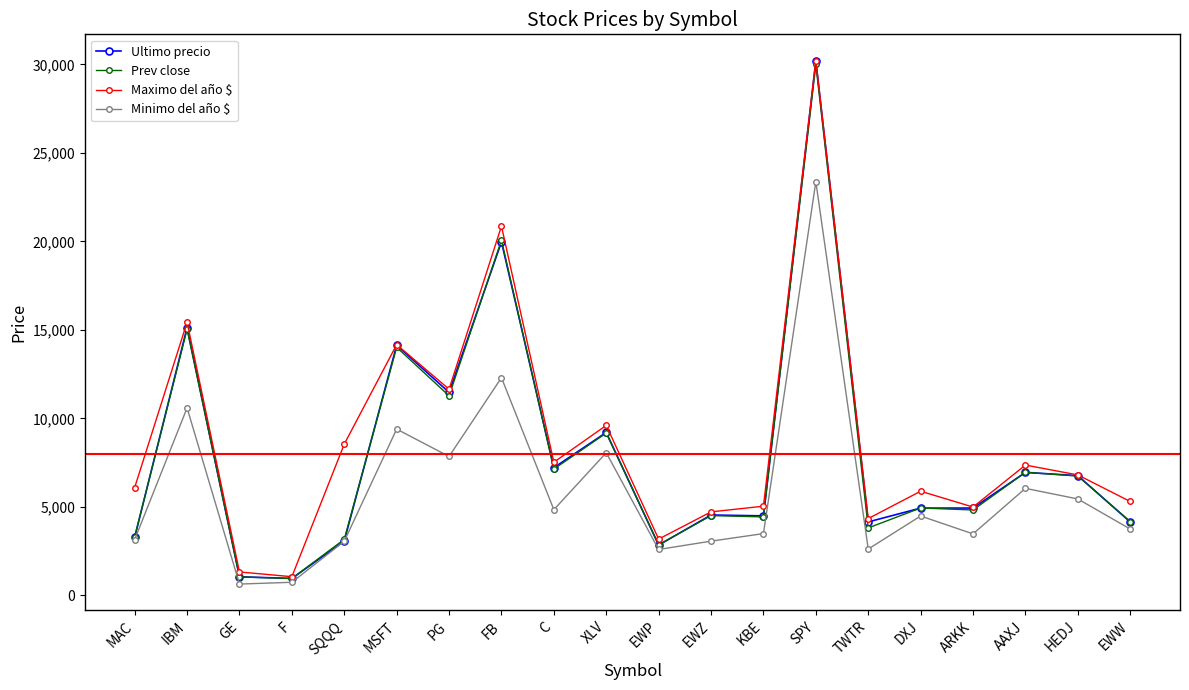

Which series has the widest spread of values?

Ultimo precio